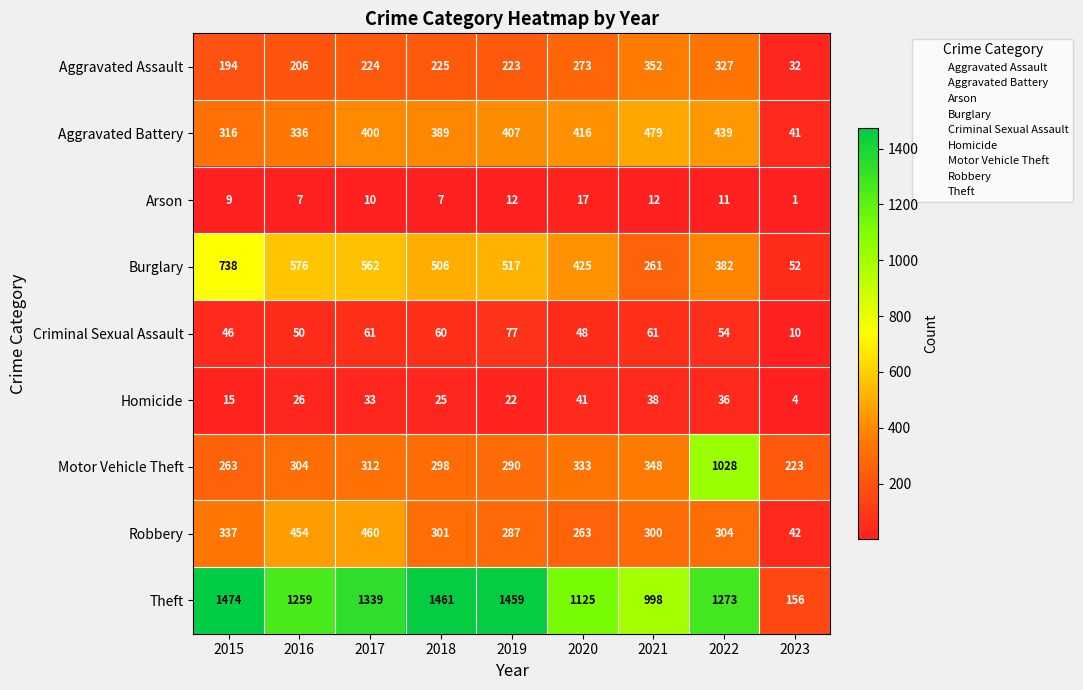

Which label corresponds to the smallest value in the chart?

2023